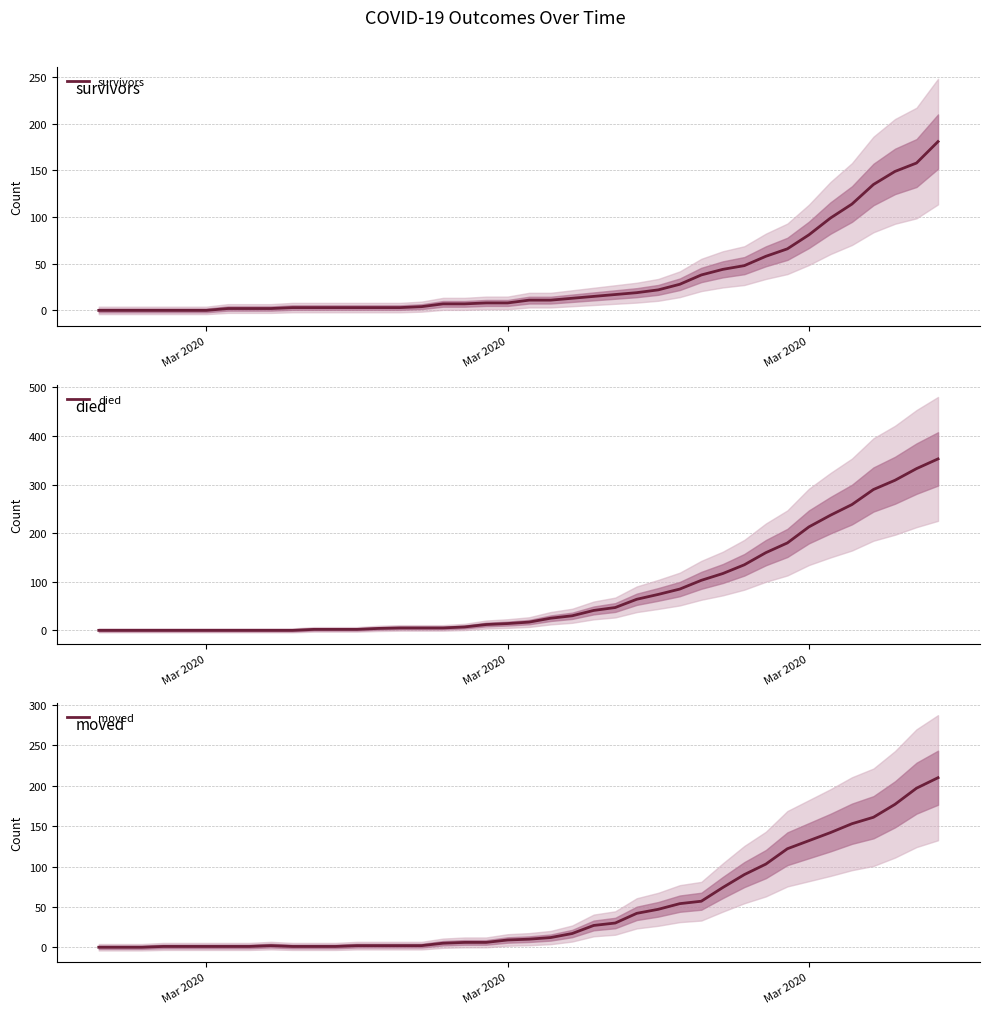

What are all the series names shown in the legend?

survivors, died, moved